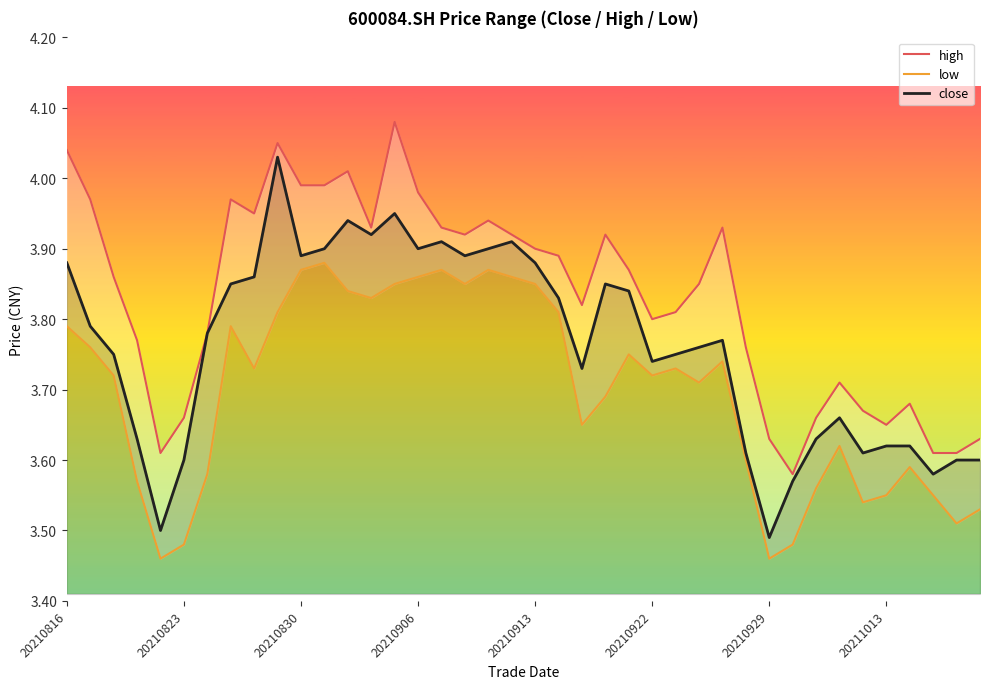

True or false: close has a value of 2.4 at 20210922.

False